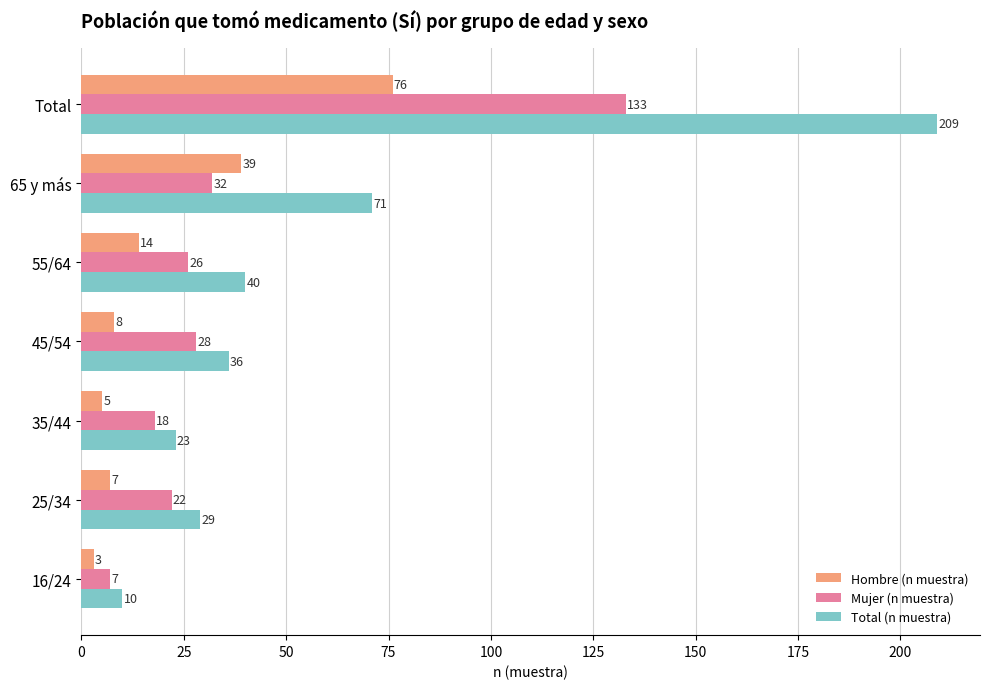

What is the sum of all Mujer (n muestra) values?

266